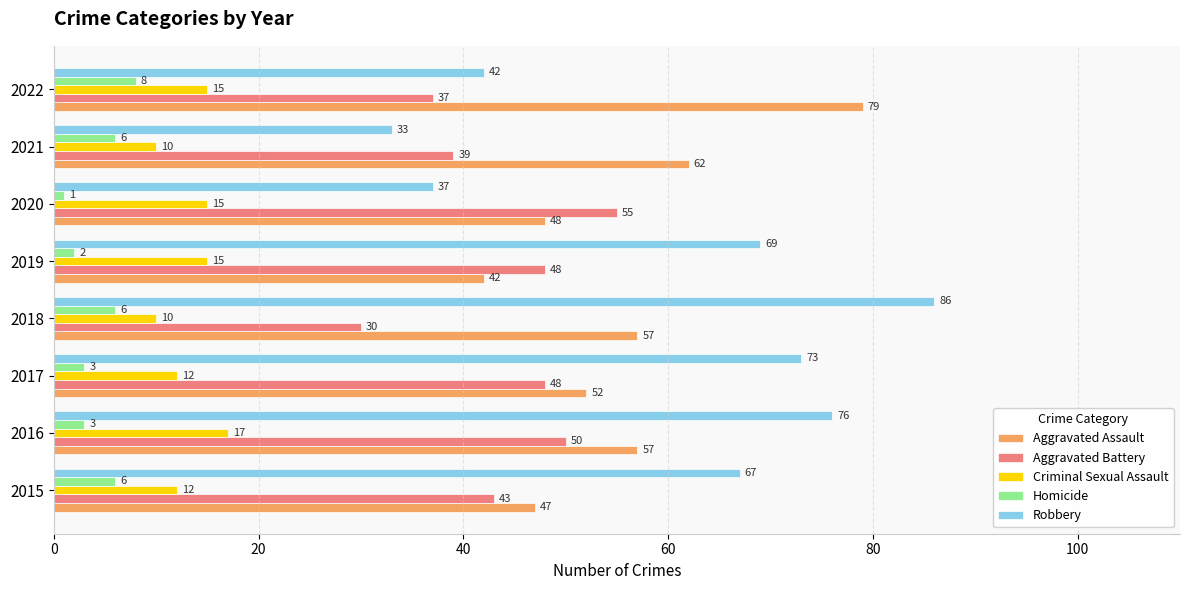

Is the value of Aggravated Battery at 2015 greater than the value of Criminal Sexual Assault at 2020?

Yes